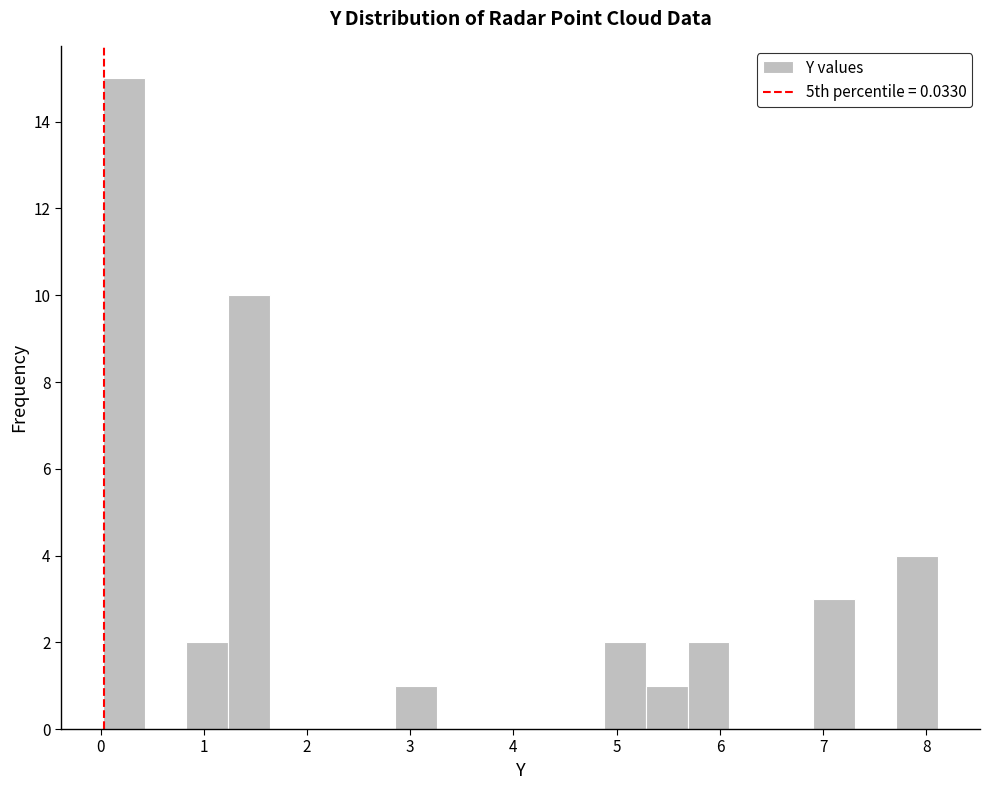

Reading left to right, transcribe this chart: for each bar, give the range it covers on the x-axis and its height. Neither the bar edges nor the heights are printed on the chart, so give them approximately, as read against the axes.

0.0 to 0.4: 15
0.4 to 0.8: 0
0.8 to 1.2: 2
1.2 to 1.6: 10
1.6 to 2.0: 0
2.0 to 2.4: 0
2.4 to 2.9: 0
2.9 to 3.3: 1
3.3 to 3.7: 0
3.7 to 4.1: 0
4.1 to 4.5: 0
4.5 to 4.9: 0
4.9 to 5.3: 2
5.3 to 5.7: 1
5.7 to 6.1: 2
6.1 to 6.5: 0
6.5 to 6.9: 0
6.9 to 7.3: 3
7.3 to 7.7: 0
7.7 to 8.1: 4